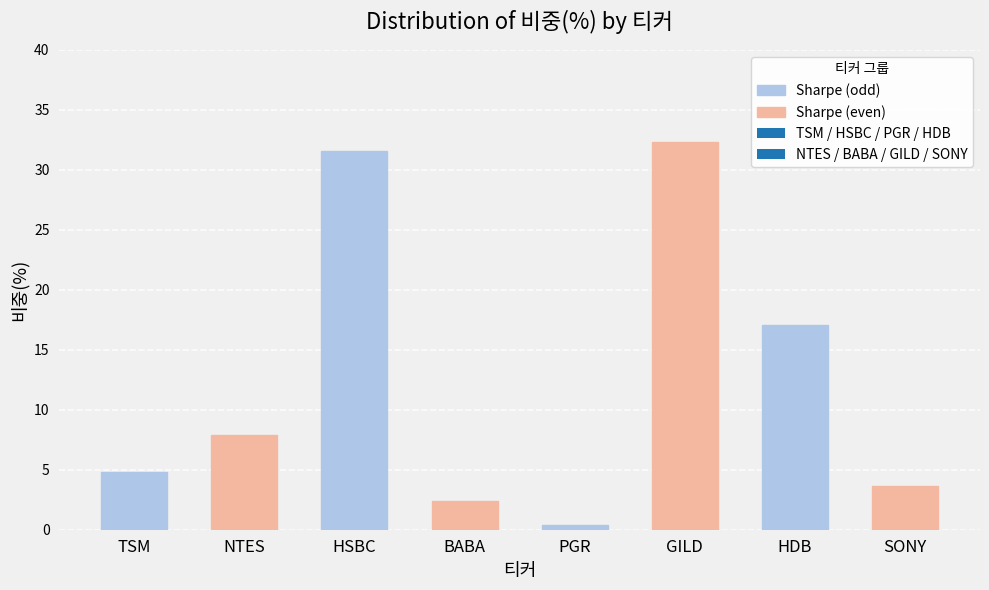

Which series has the widest spread of values?

Sharpe (odd)